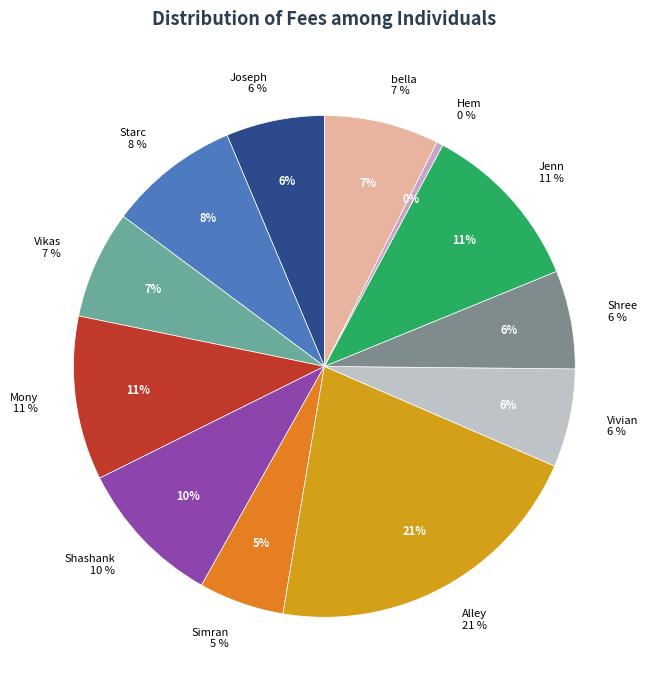

To the nearest percent, what is the combined percentage of bella and Vivian?

14%